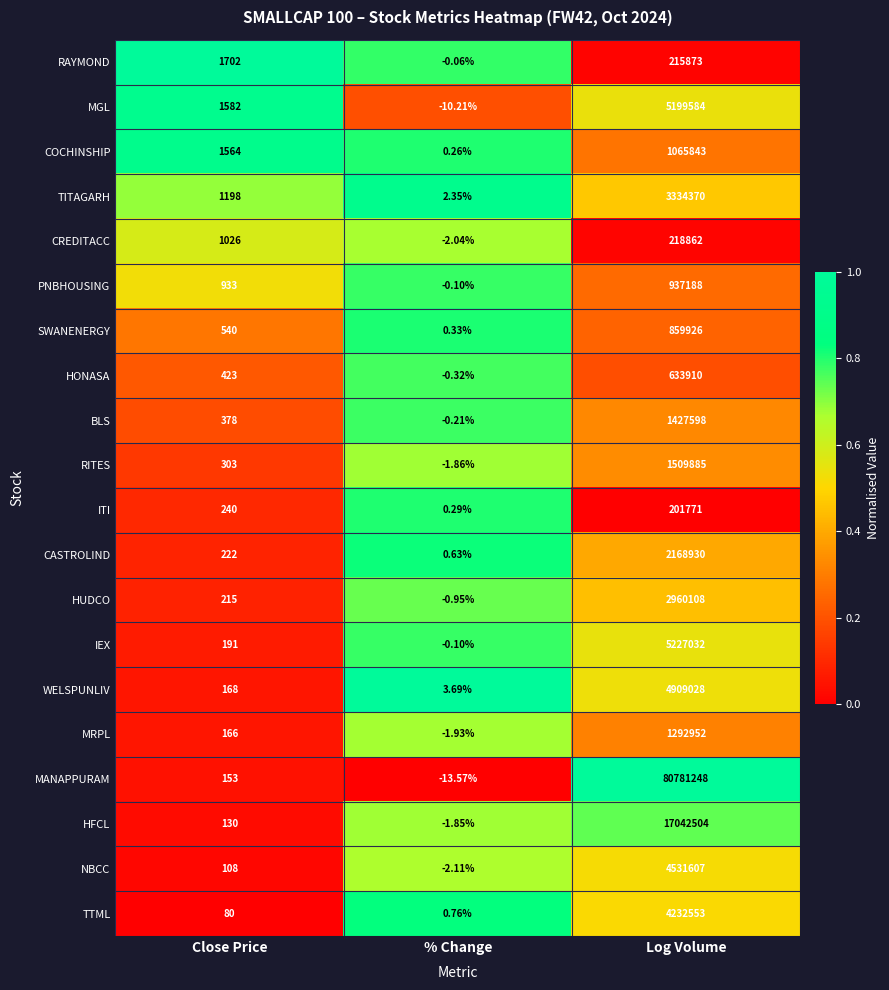

How many distinct data groups are displayed?

20